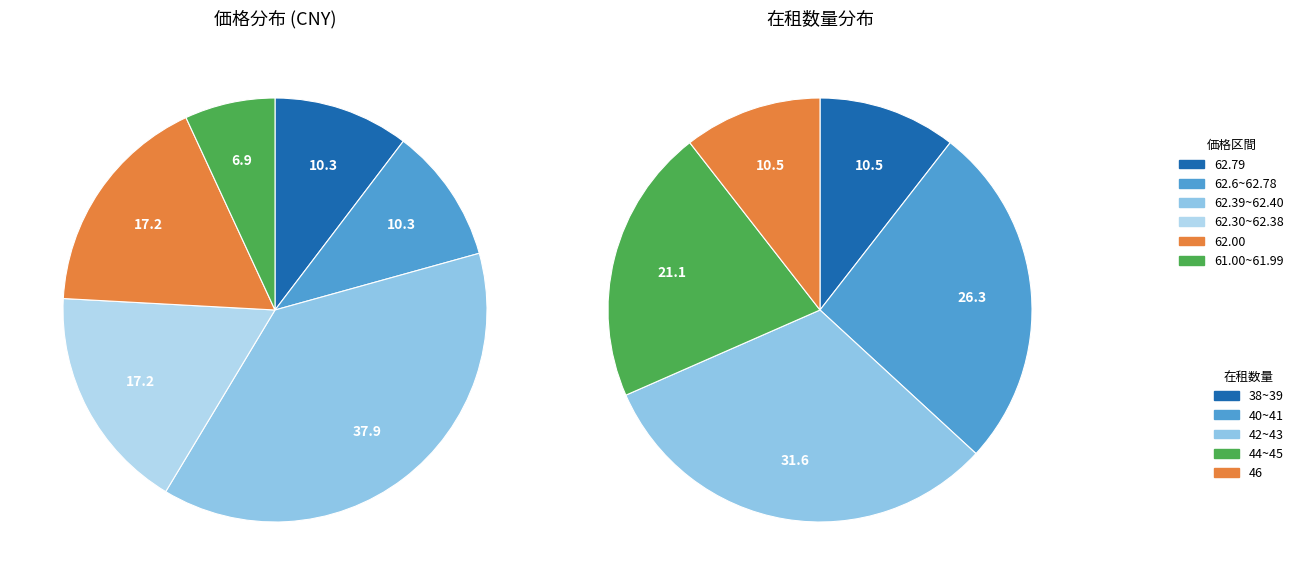

Is there a majority slice in this chart?

No